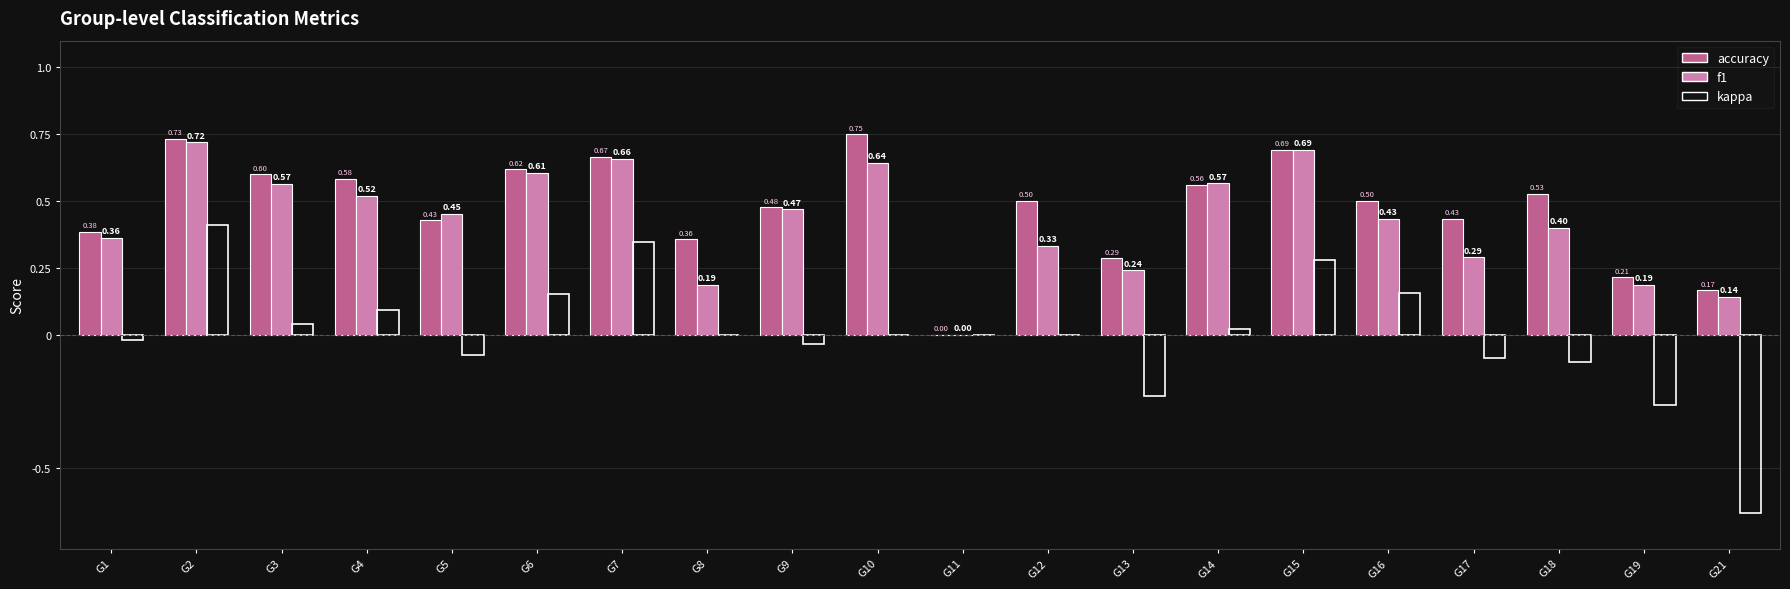

Which series has the largest total across all categories?

accuracy